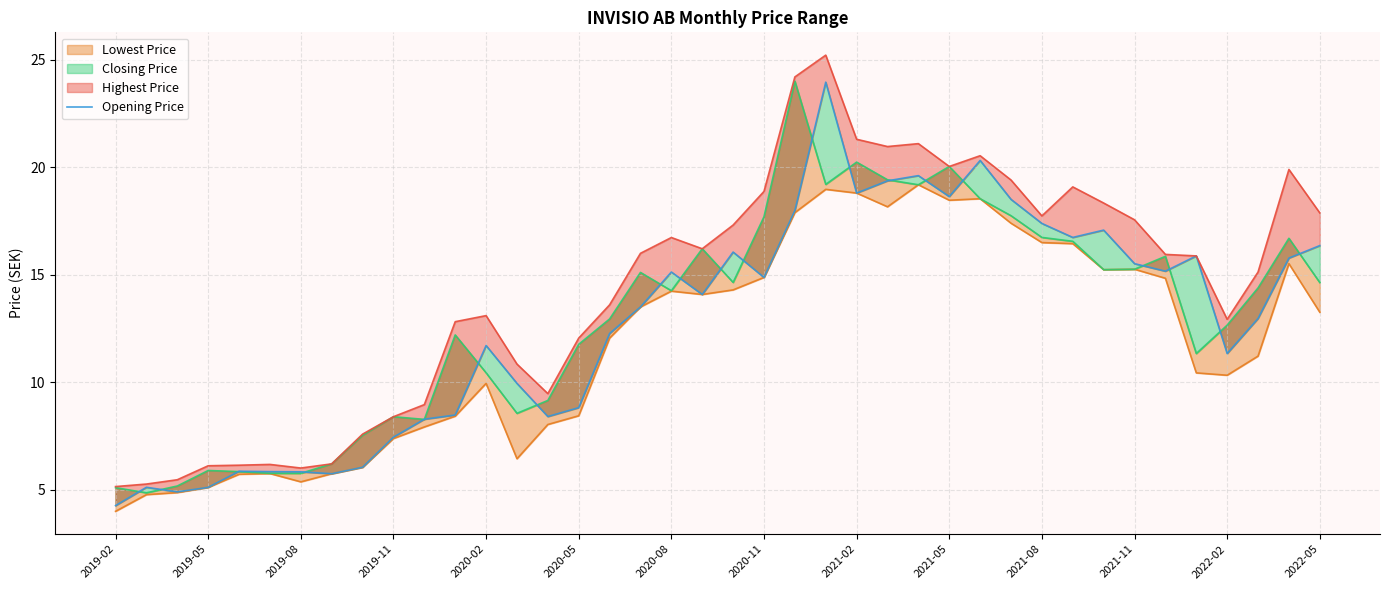

Read the value at 2021-02.

18.8